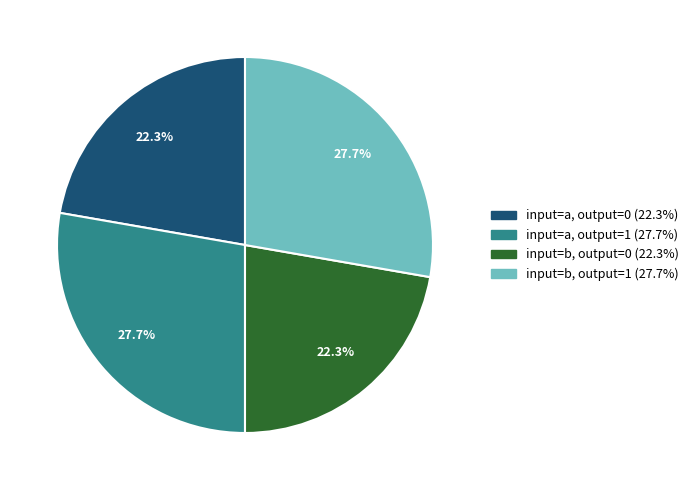

How many slices are in this pie chart?

4